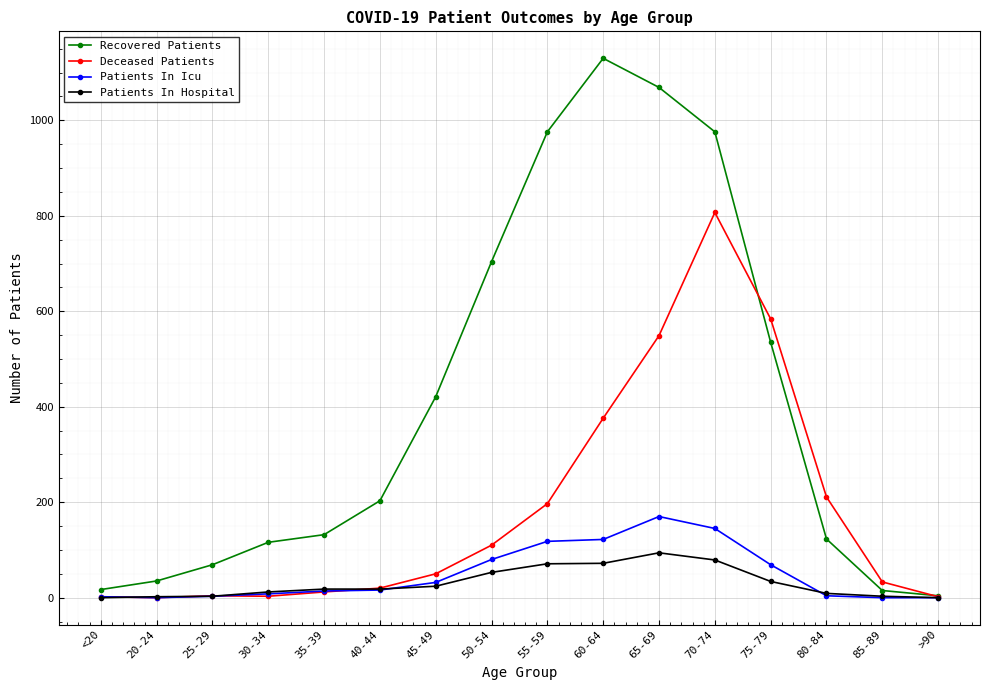

At how many categories does at least one series exceed 698?

5